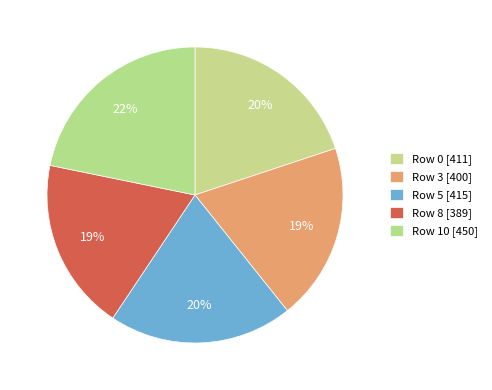

How many segments does this pie chart have?

5